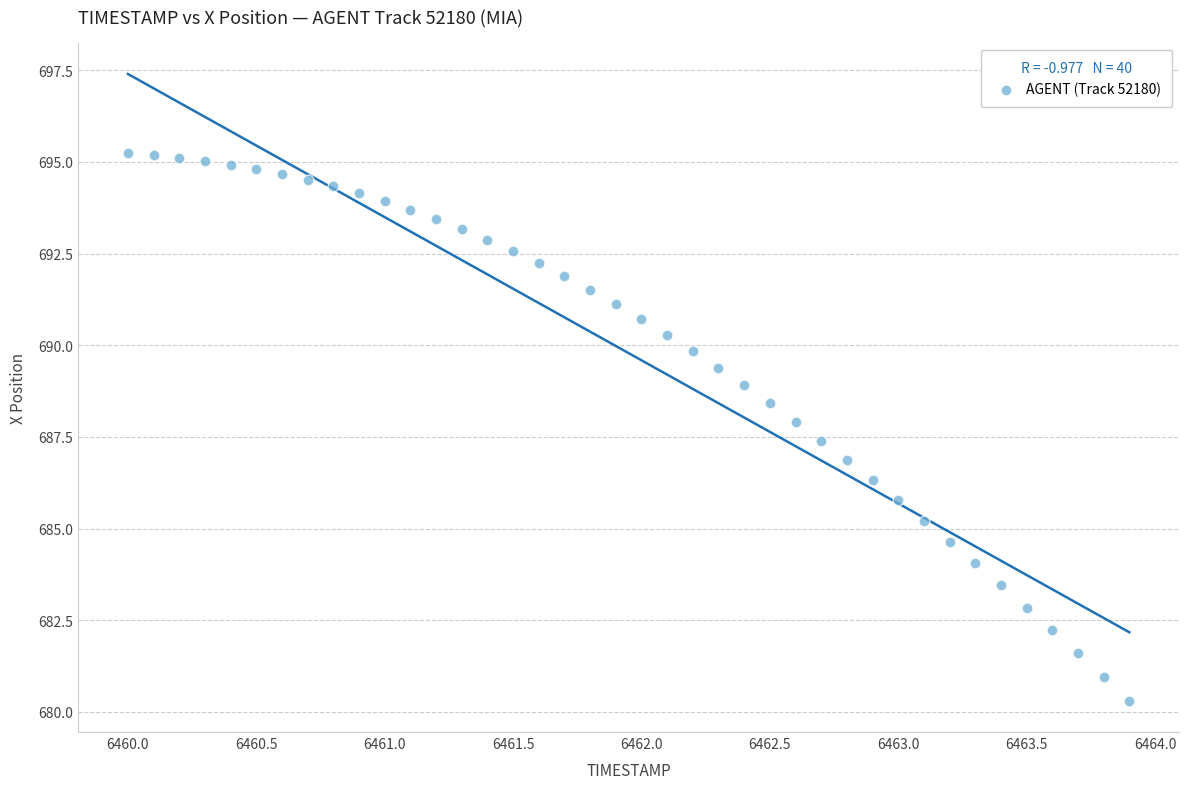

What is the range of X values (max minus min)?

3.9